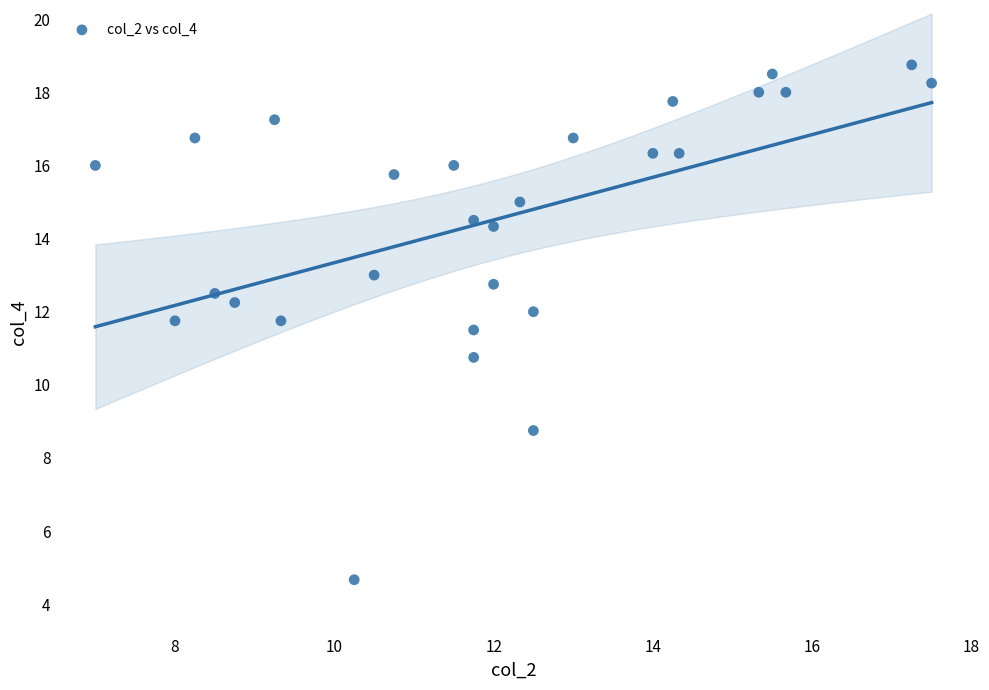

What Y value in the scatter plot is closest to 11?

10.8